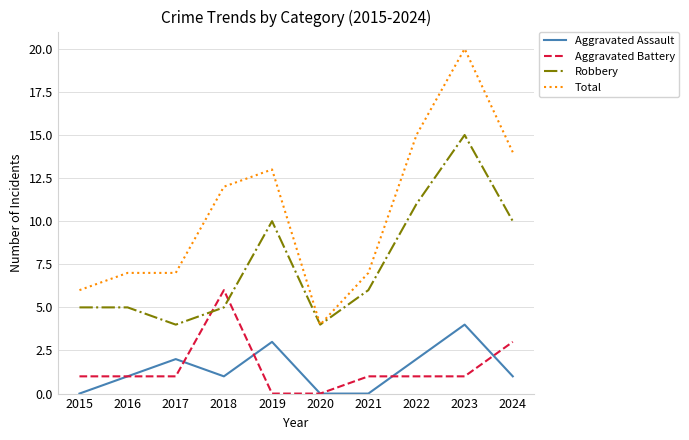

Which category has the lowest value in the Total series?

2020